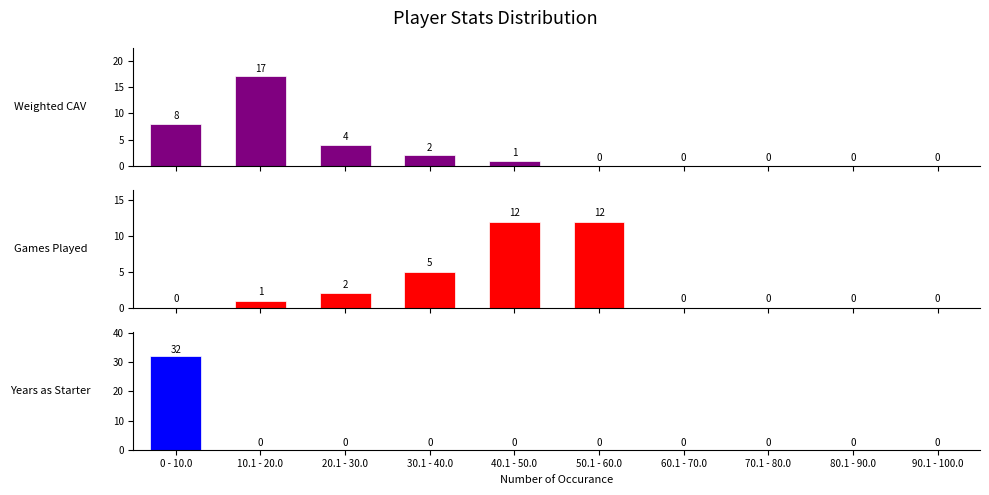

Which label corresponds to the smallest value in the chart?

50.1 - 60.0